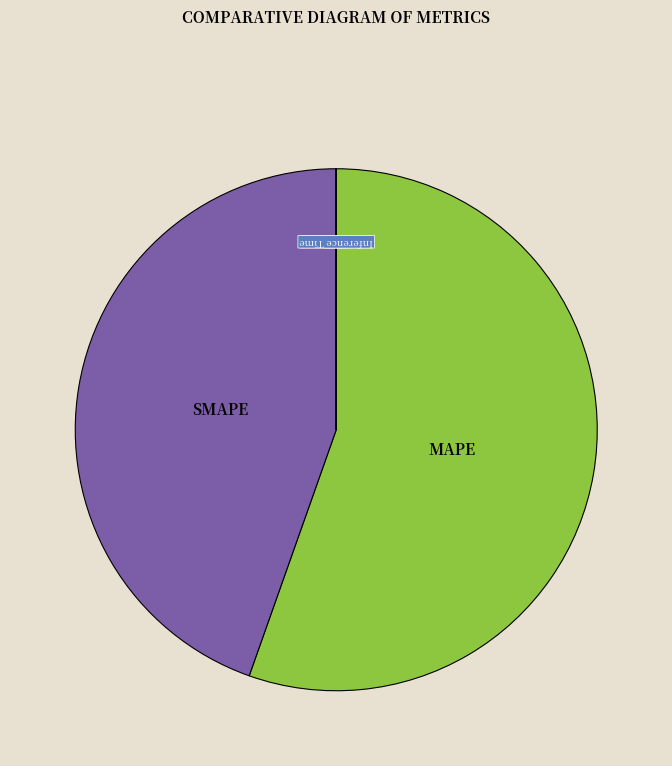

Which slice represents more than half of the pie?

MAPE